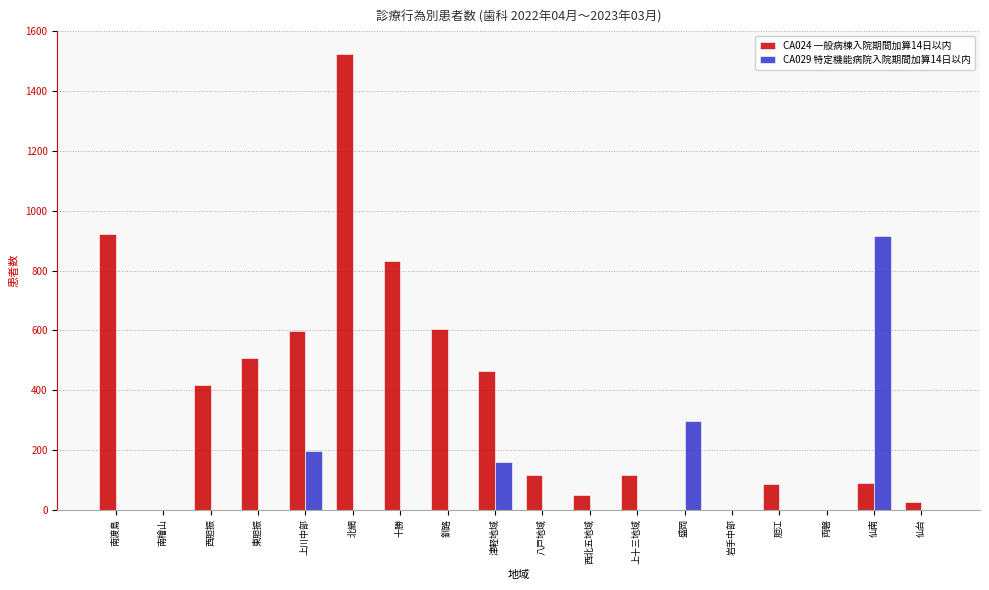

The CA024 一般病棟入院期間加算14日以内 series shows 2111 at 北網. True or false?

False